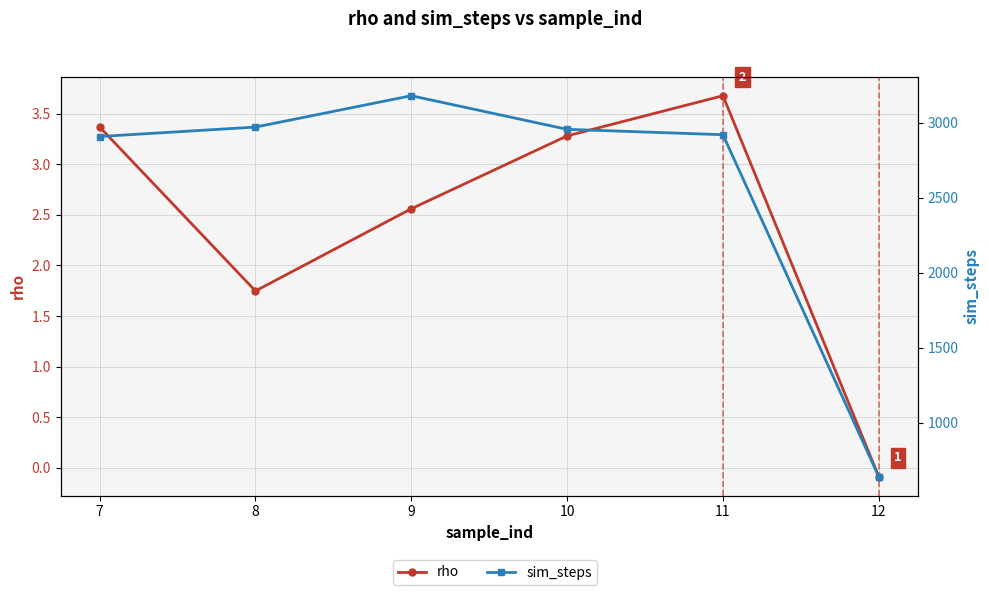

How many distinct data groups are displayed?

2